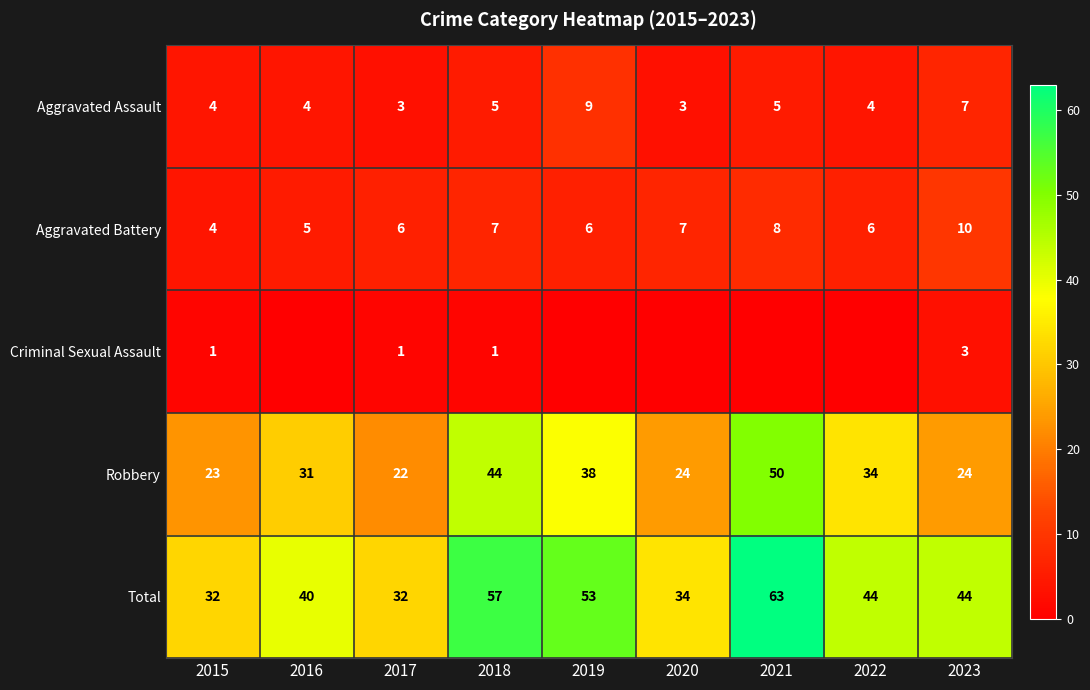

What value does the Aggravated Battery series have at 2019?

6